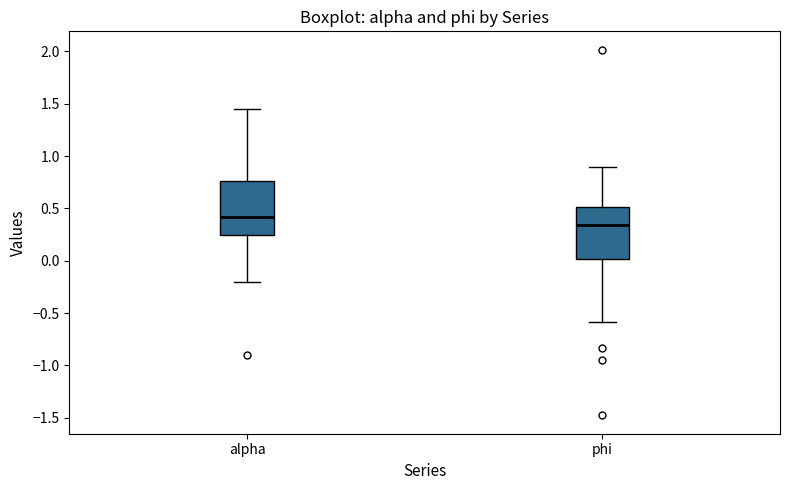

Which box's median line is the lowest?

phi